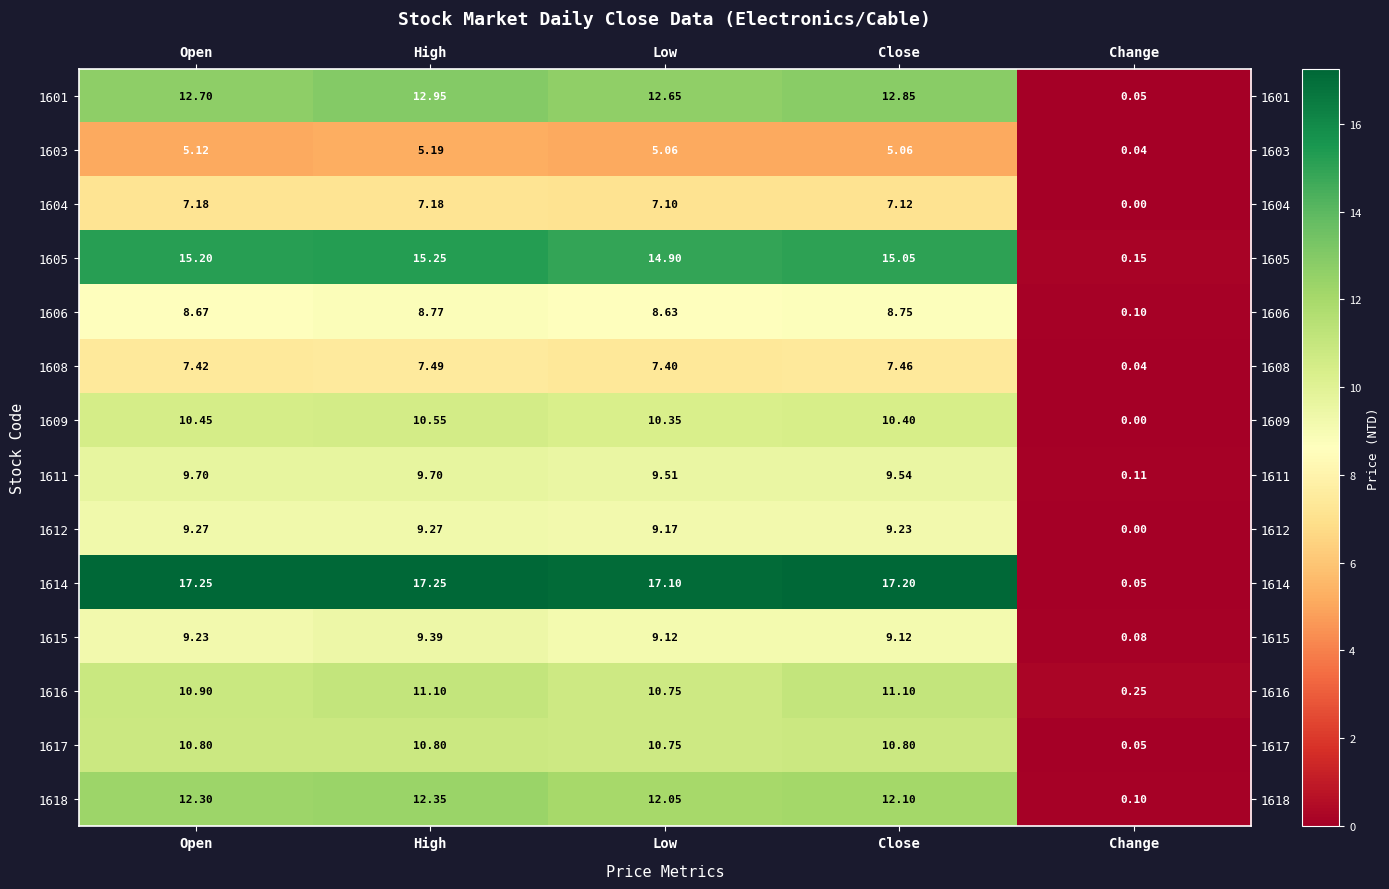

At which label is 1612 closest to 4?

Change